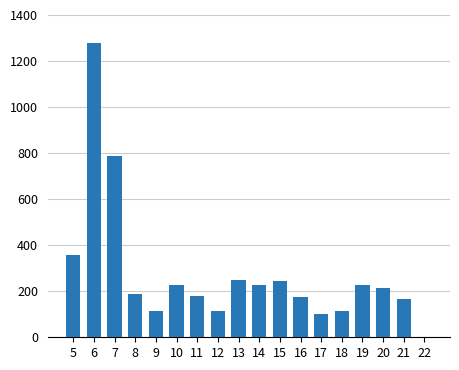

What is the sum of all values?

4965